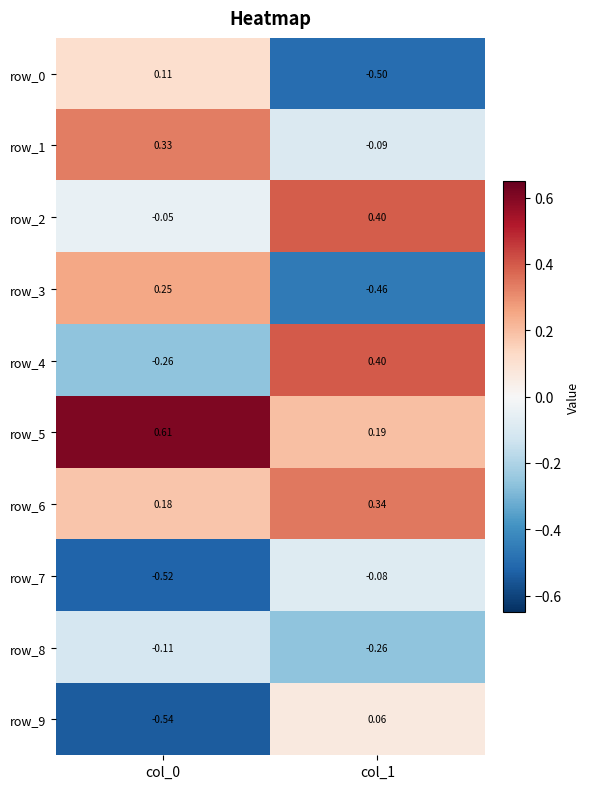

Count the row_0 values in the range 0 to 1.

1